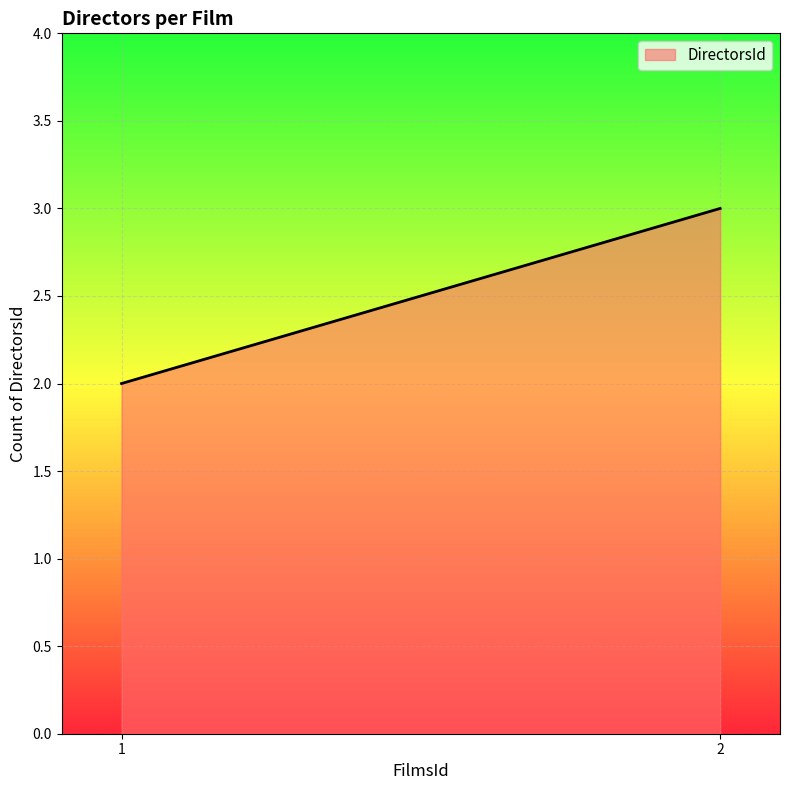

Reading left to right, list all the values displayed in this chart.

1=2	2=3